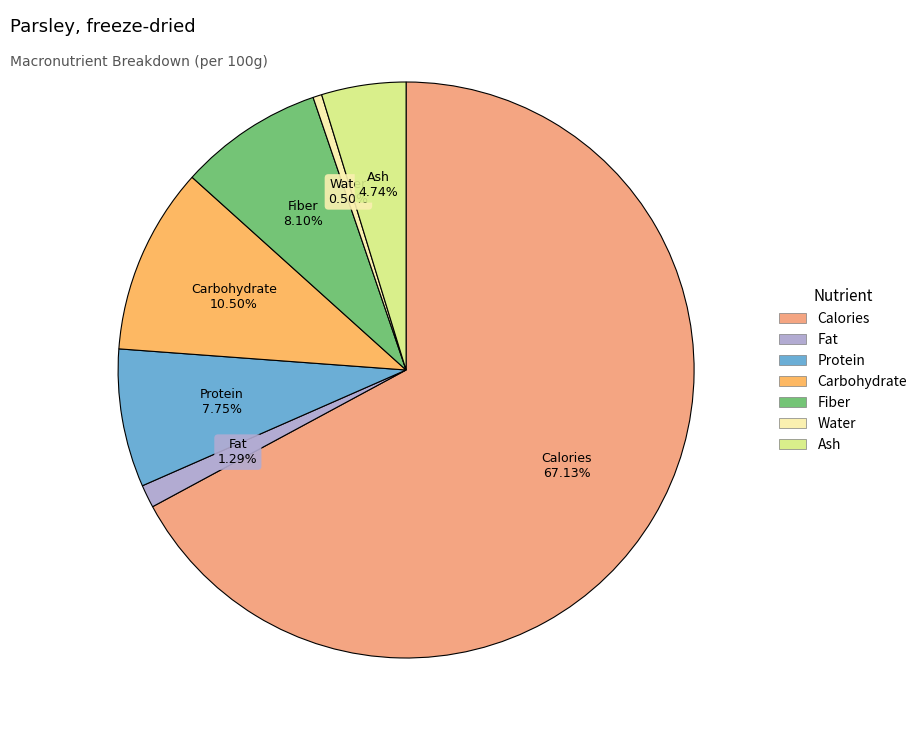

Between Calories and Carbohydrate, which is larger?

Calories